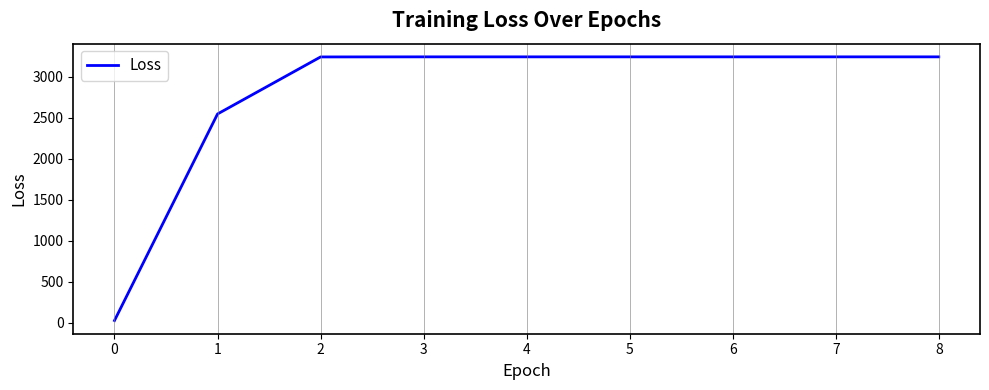

The value at 6 is 5800.0. True or false?

False